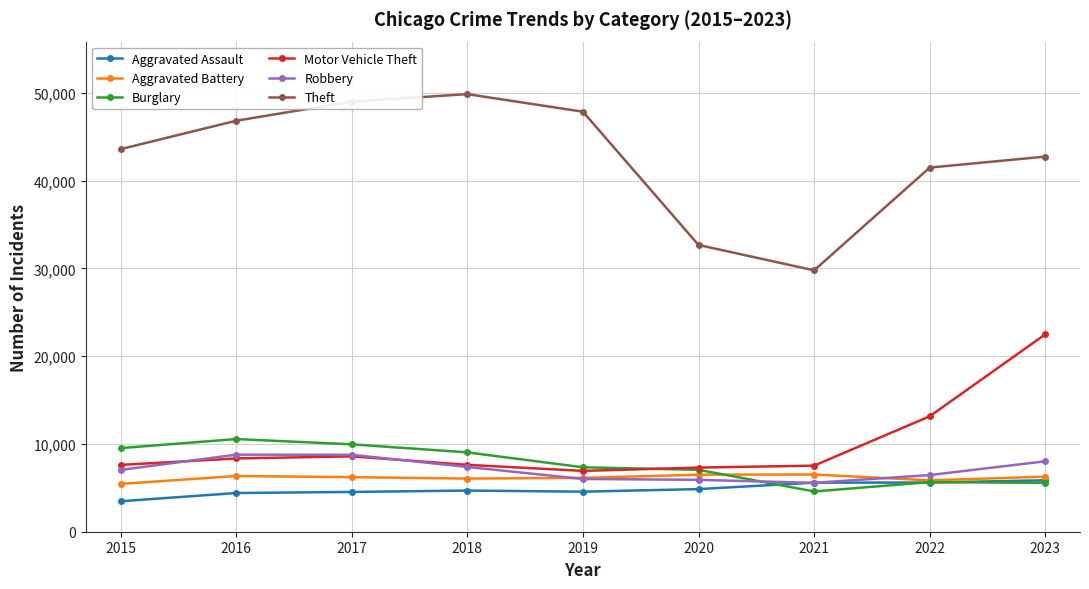

How many lines are shown in the chart?

6